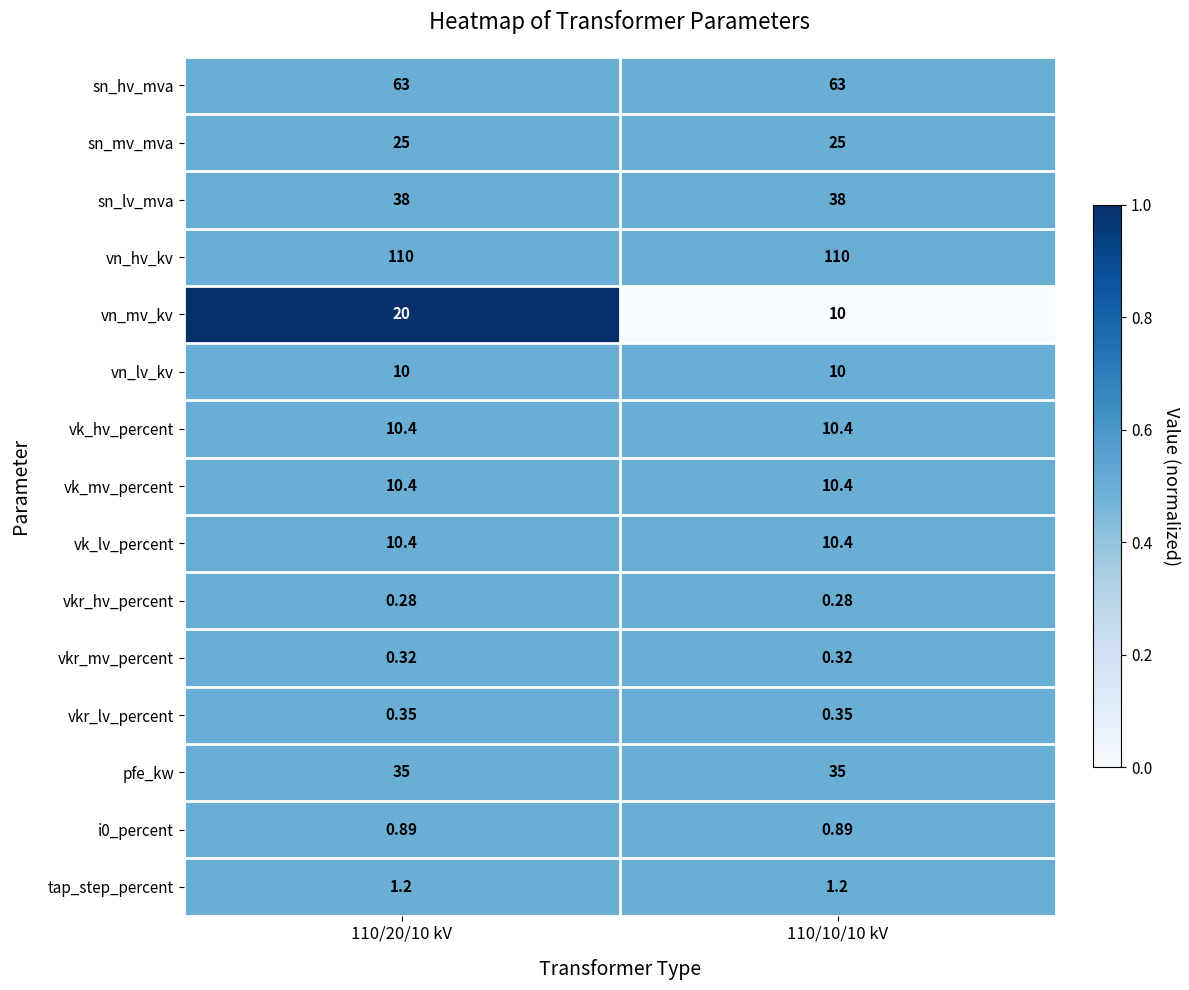

What is the total value across all series at 110/20/10 kV?

335.2